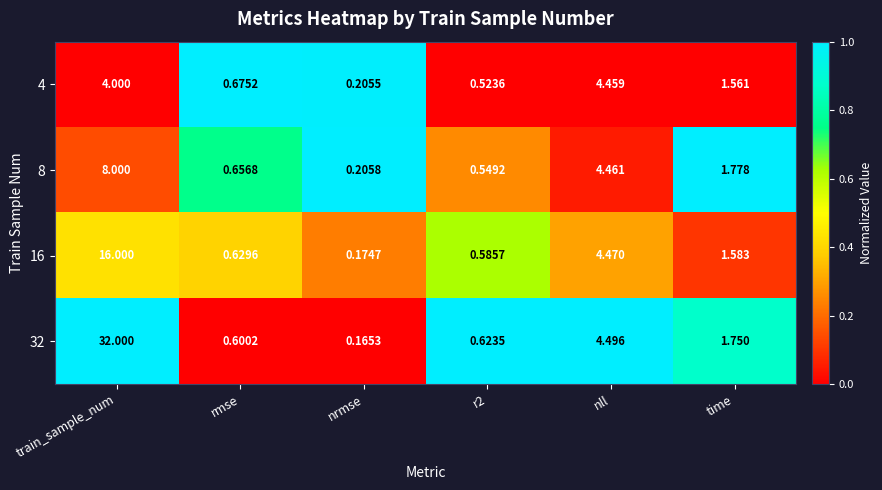

At which category is the sum across all series the highest?

train_sample_num